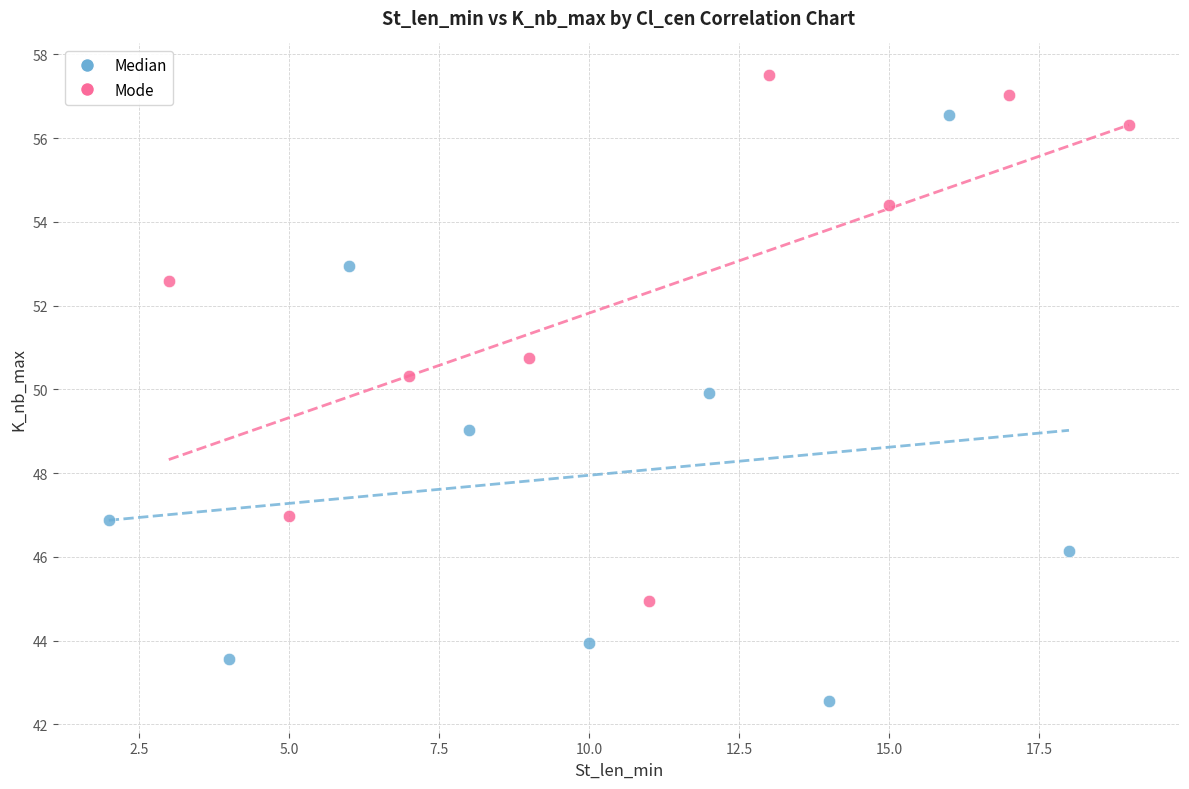

Which series contains the highest Y value?

Mode